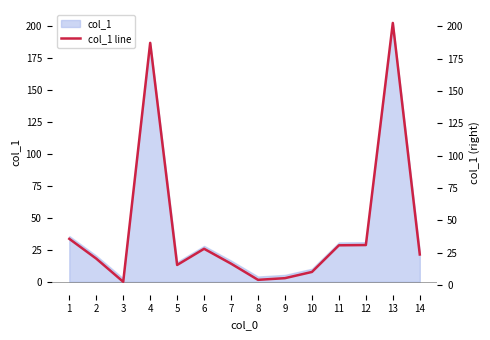

Where does the data first go above 23?

1